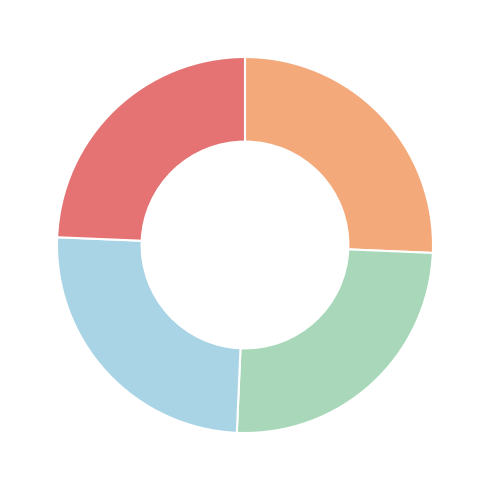

Is there any slice that represents more than half of the pie?

No